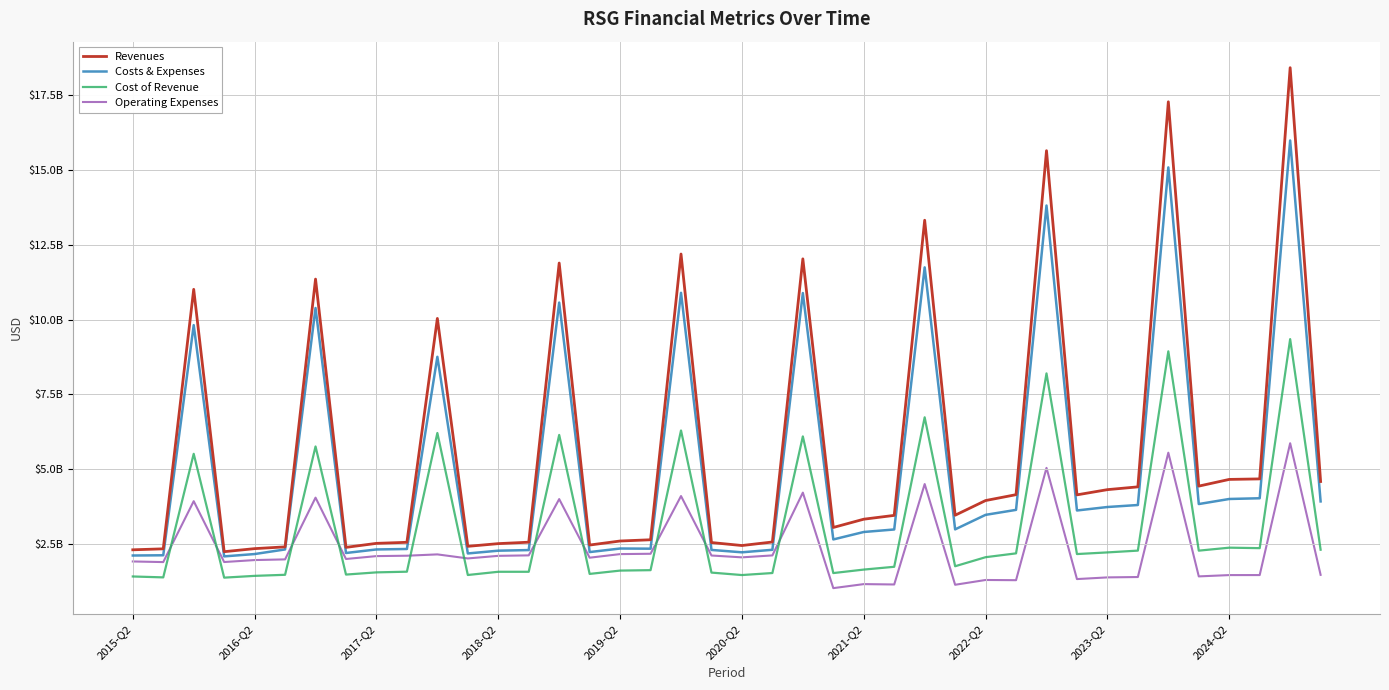

List the labels in order of Revenues value, largest first.

38, 34, 30, 26, 18, 22, 14, 2021-Q2, 2017-Q2, 10, 37, 36, 39, 35, 33, 32, 29, 31, 28, 27, 25, 24, 23, 17, 16, 21, 13, 2024-Q2, 19, 2023-Q2, 12, 15, 20, 11, 2020-Q2, 2022-Q2, 2019-Q2, 2016-Q2, 2015-Q2, 2018-Q2